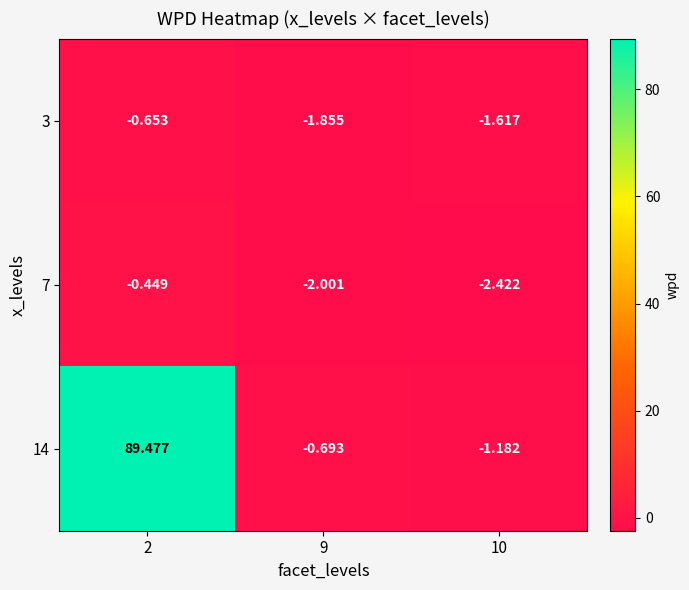

Is the value of 14 at 9 greater than the value of 3 at 2?

No